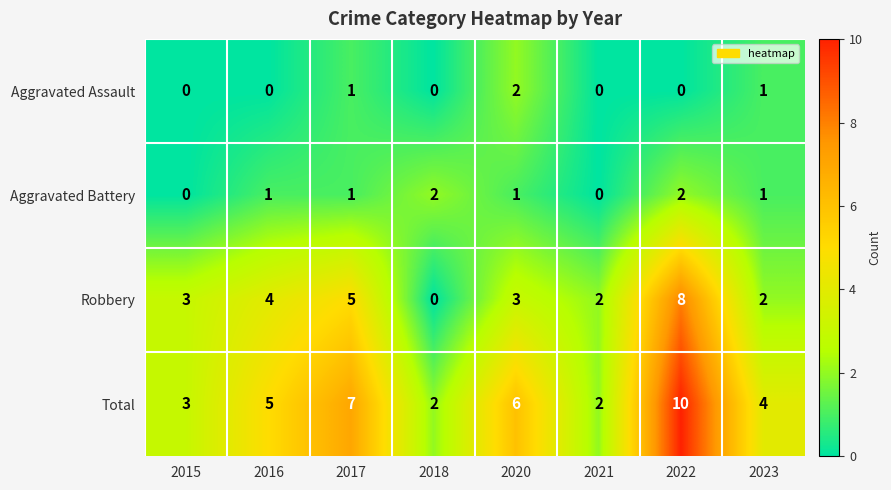

What is the sum of the Total values at 2021 and 2018?

4